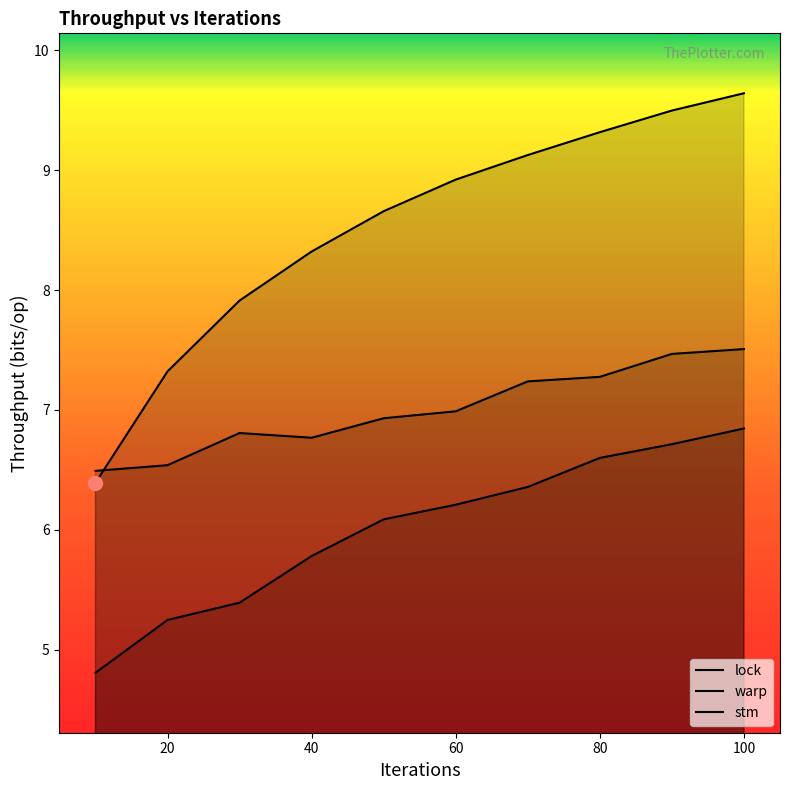

At which category is the sum across all series the highest?

100